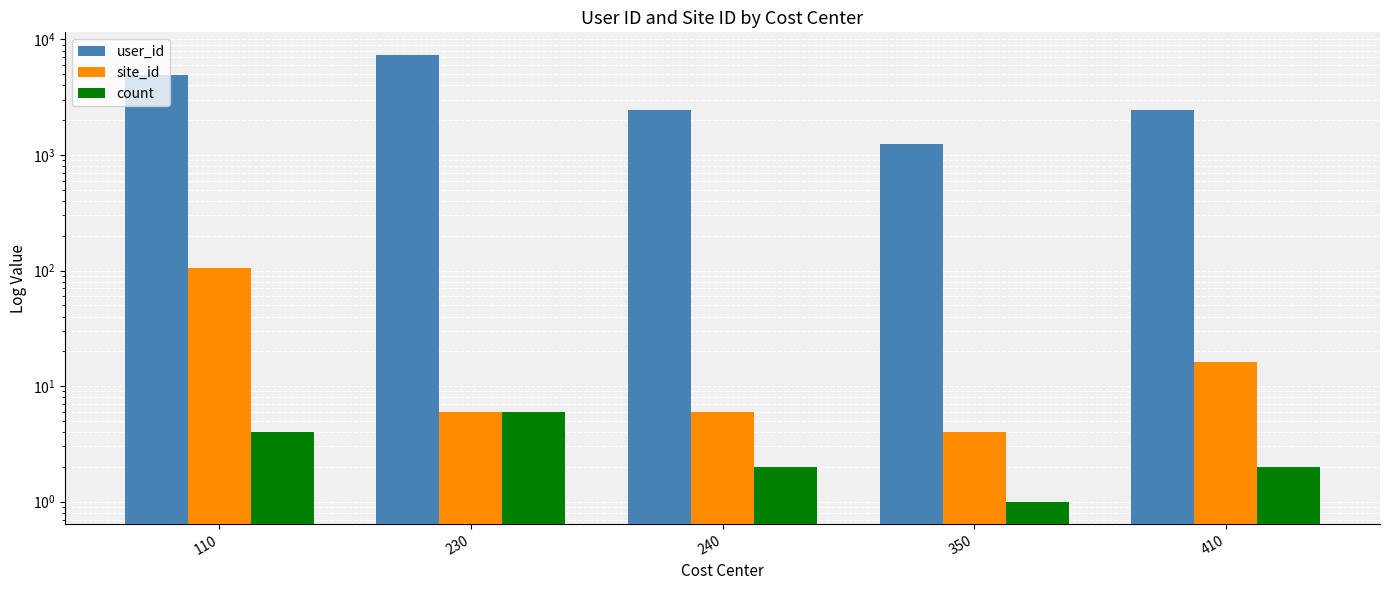

How many groups of bars are there?

5